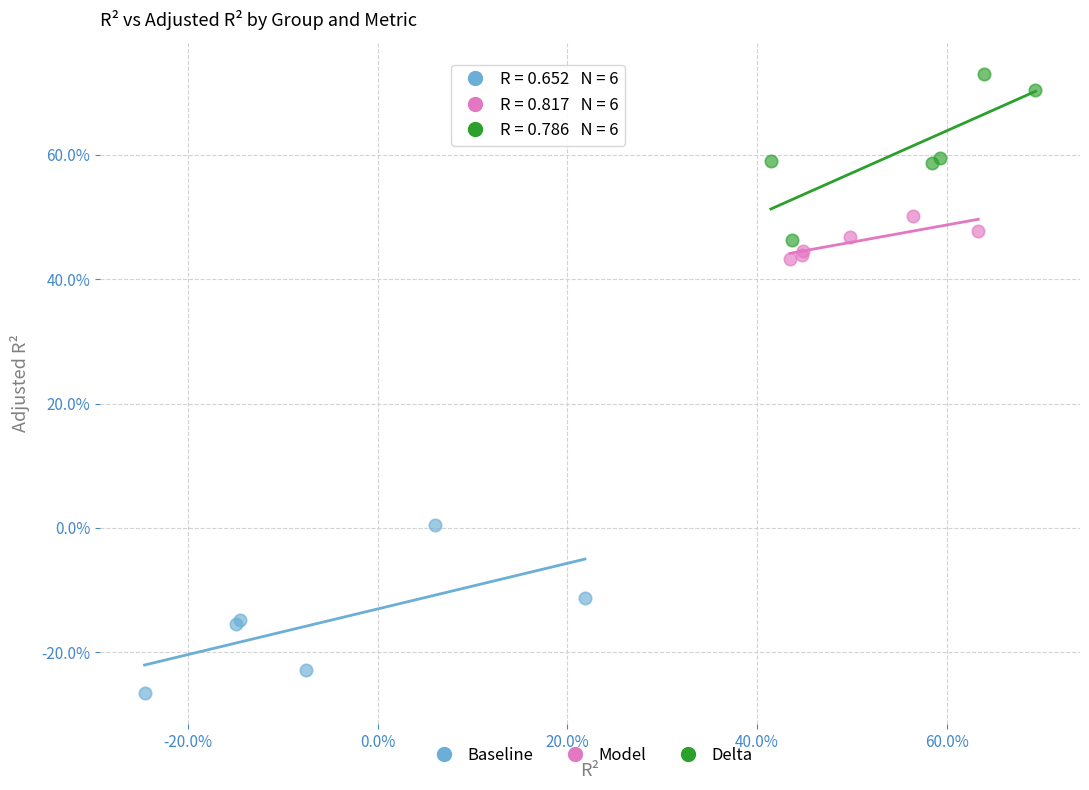

Which series reaches the minimum Y coordinate?

Baseline